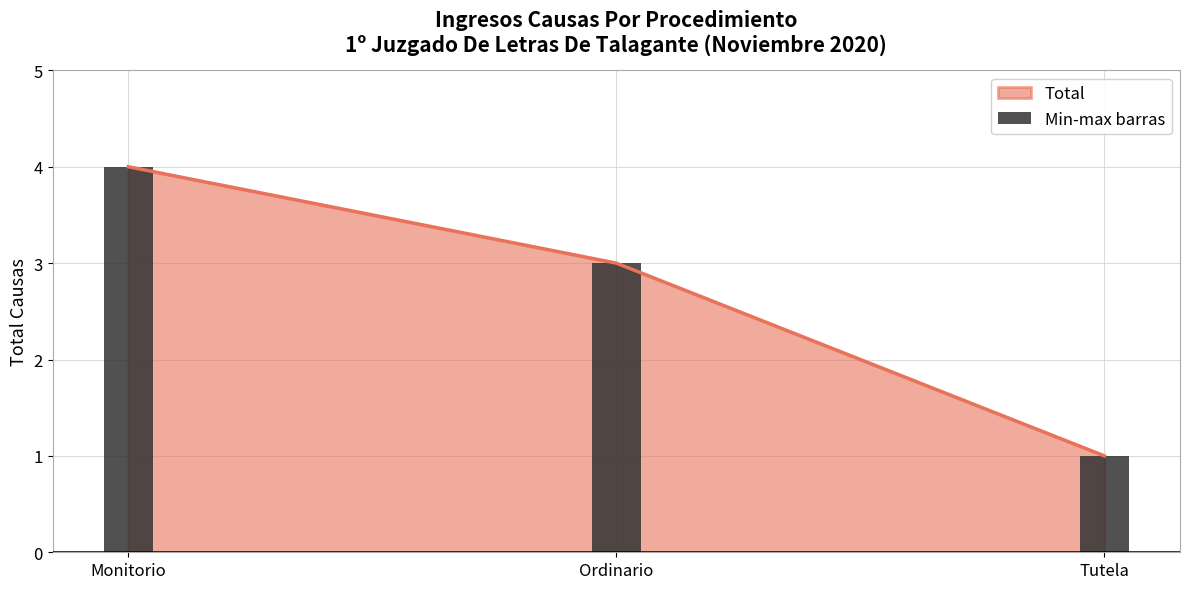

What is the approximate value at Monitorio?

4